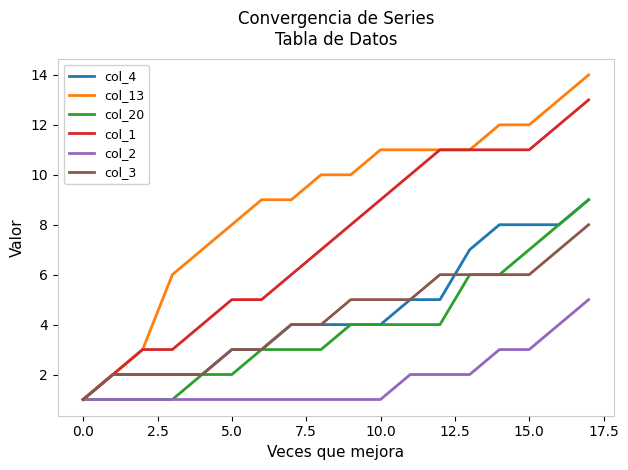

Which series has the widest spread of values?

col_13